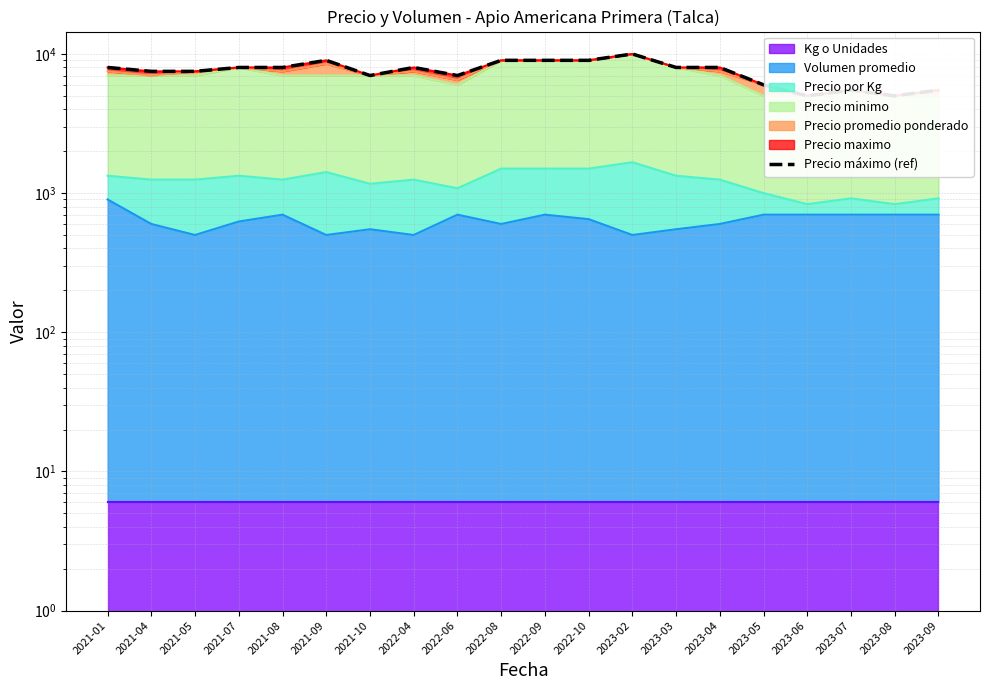

Reading left to right, transcribe all the data shown in this chart.

8000	7500	7500	8000	8000	9000	7000	8000	7000	9000	9000	9000	10000	8000	8000	6000	5000	5500	5000	5500